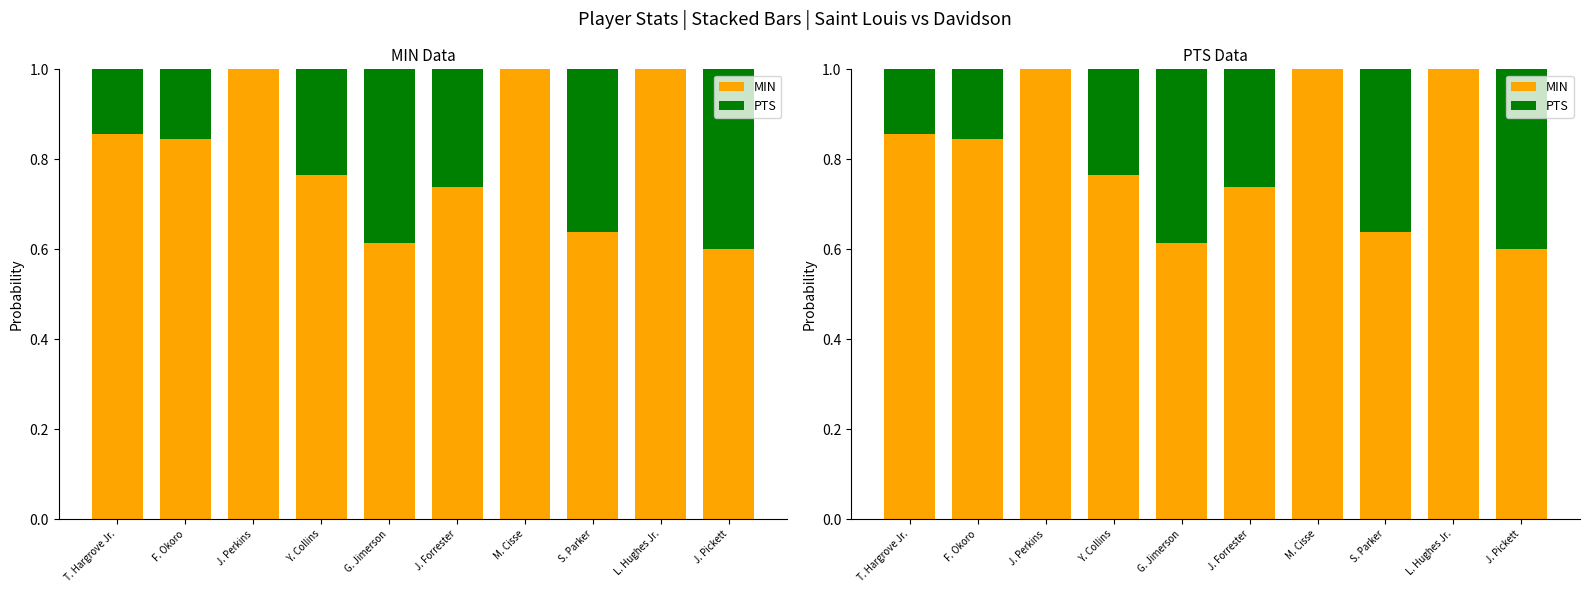

Count the number of data series in this chart.

2